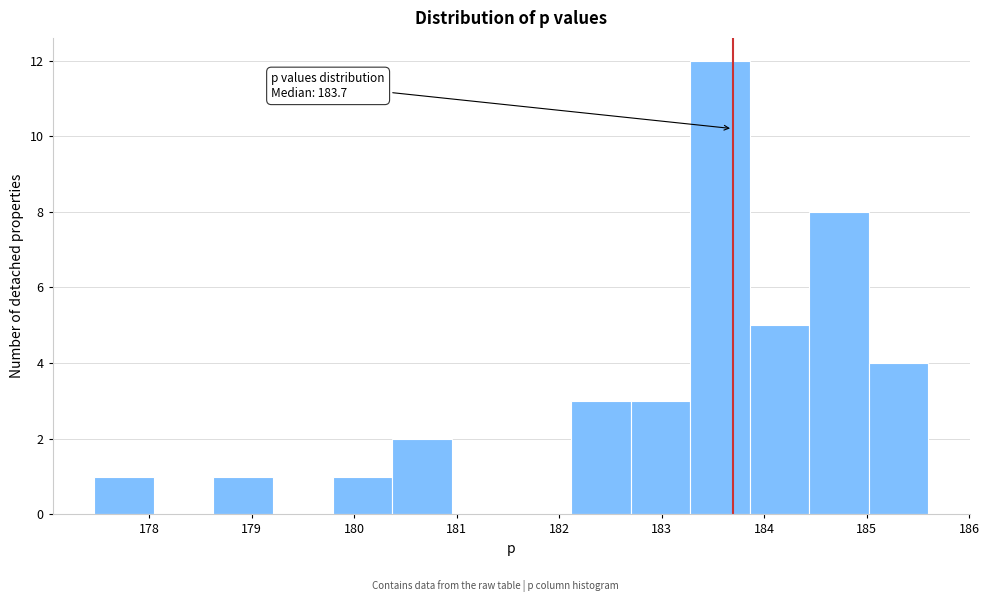

Over which range of the x-axis is the bar tallest?

183.3 to 183.9